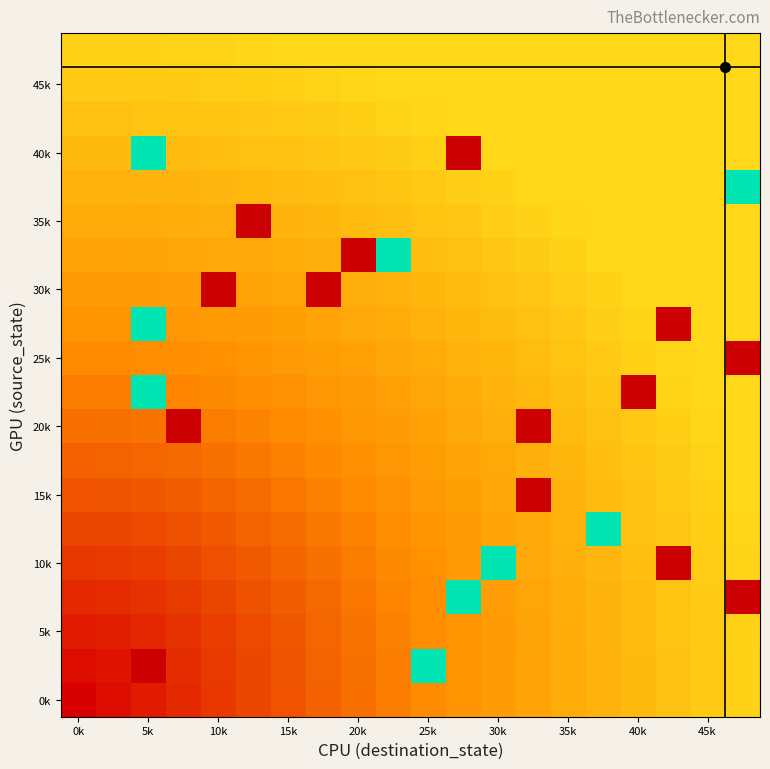

What is the greatest value displayed?

1.0